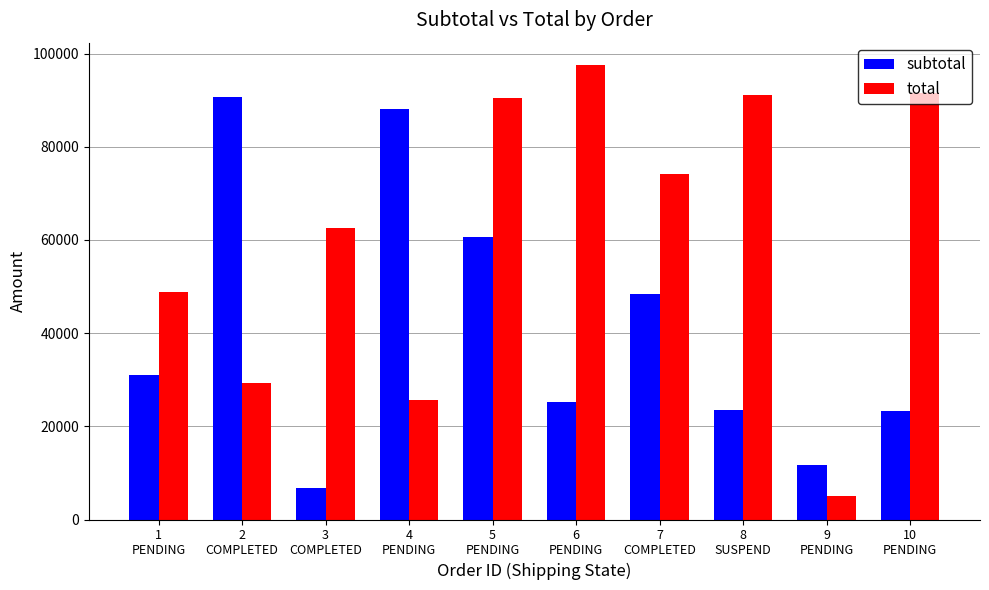

How many data points in subtotal are less than 30915?

5